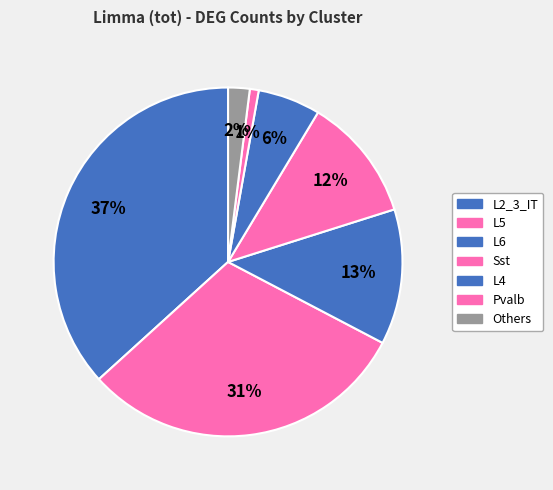

How many slices are in this pie chart?

7